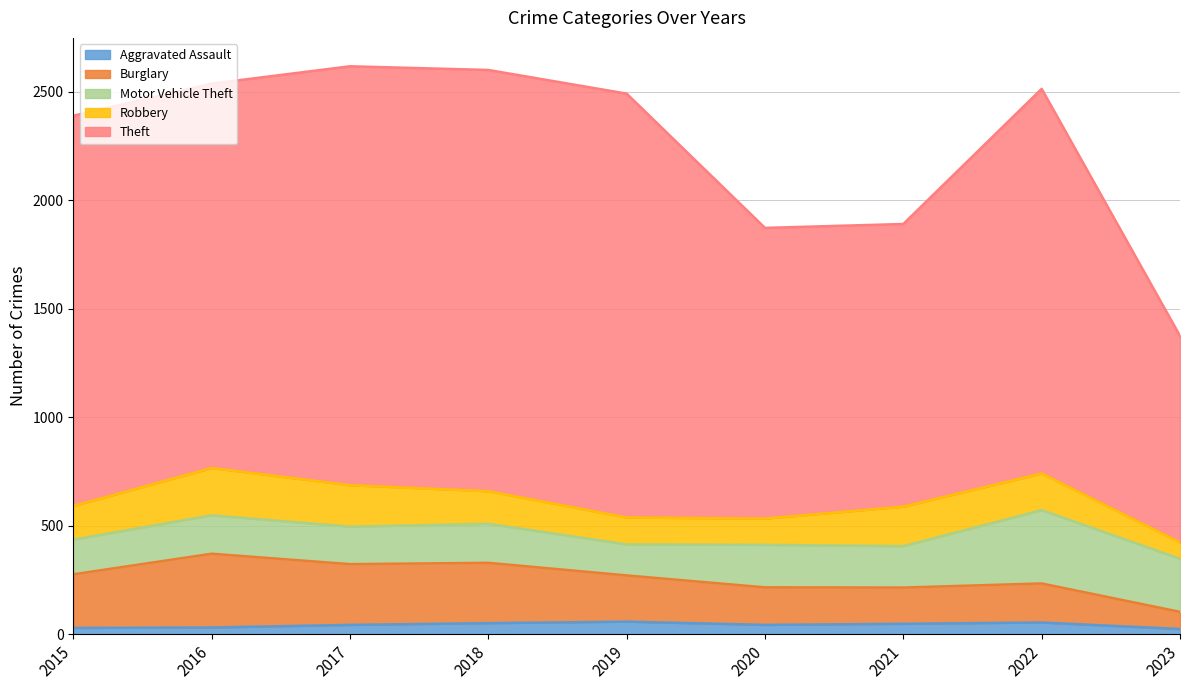

What is the highest value of the Aggravated Assault series?

58